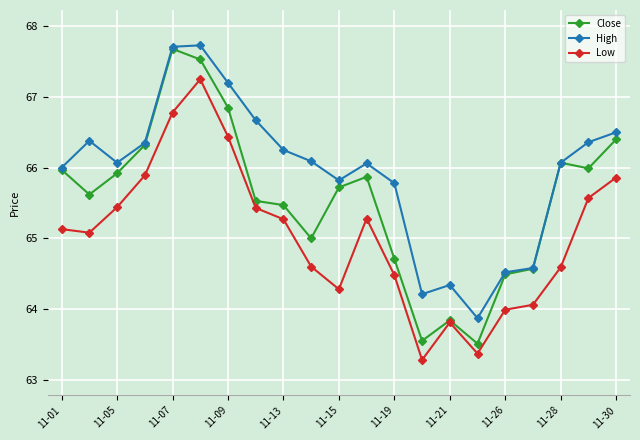

Which series has the widest spread of values?

Close